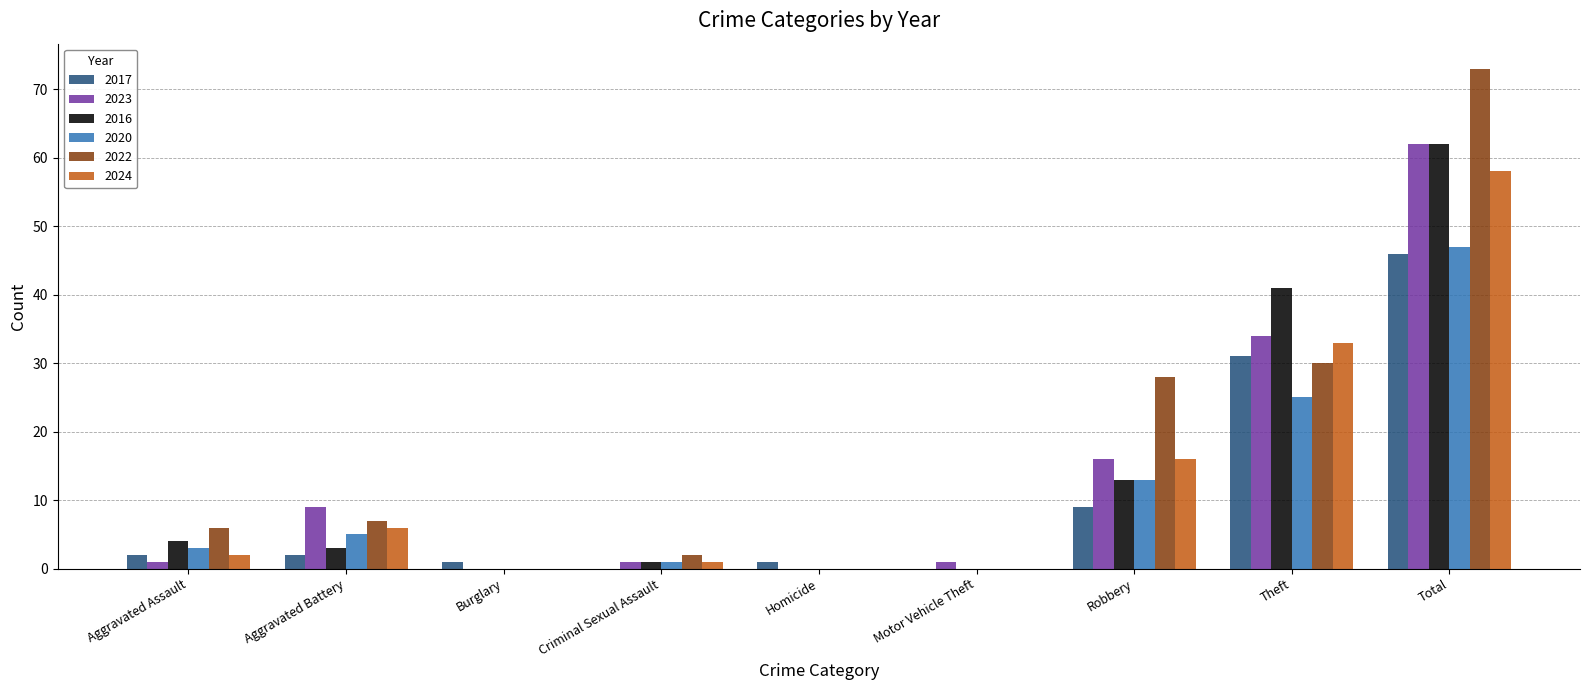

What are all the series names shown in the legend?

2017, 2023, 2016, 2020, 2022, 2024